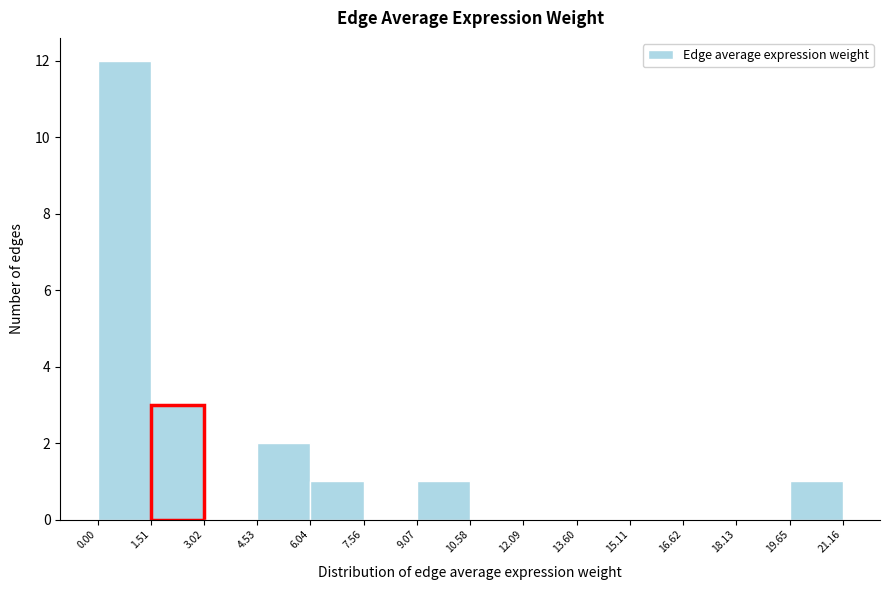

Which range on the x-axis has the tallest bar?

0.00 to 1.51